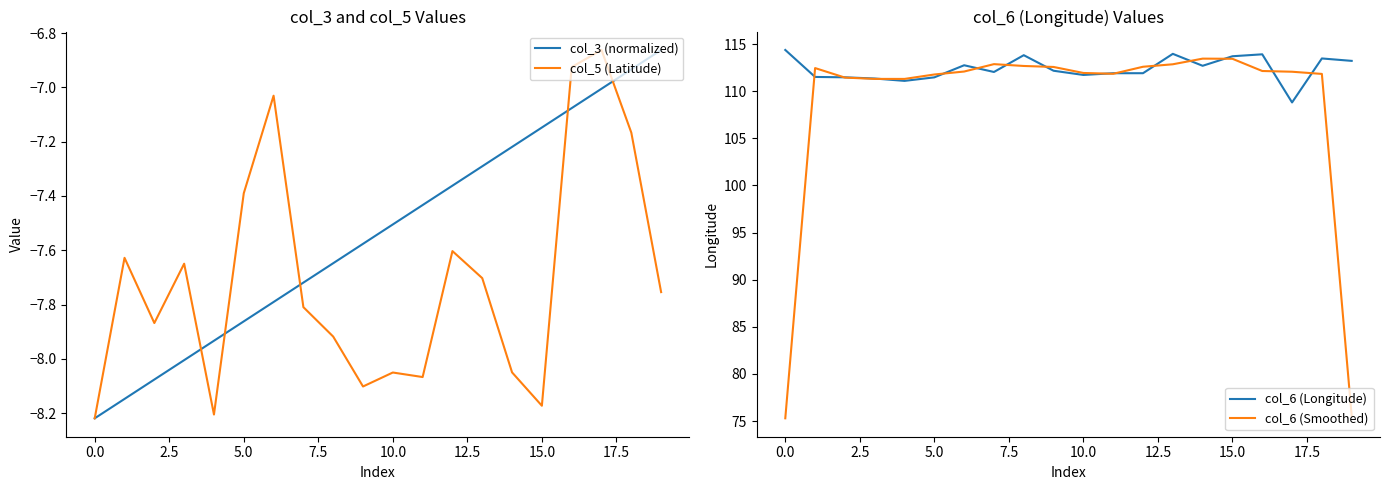

Which series changed the most between 12 and 19?

col_6 (Smoothed)